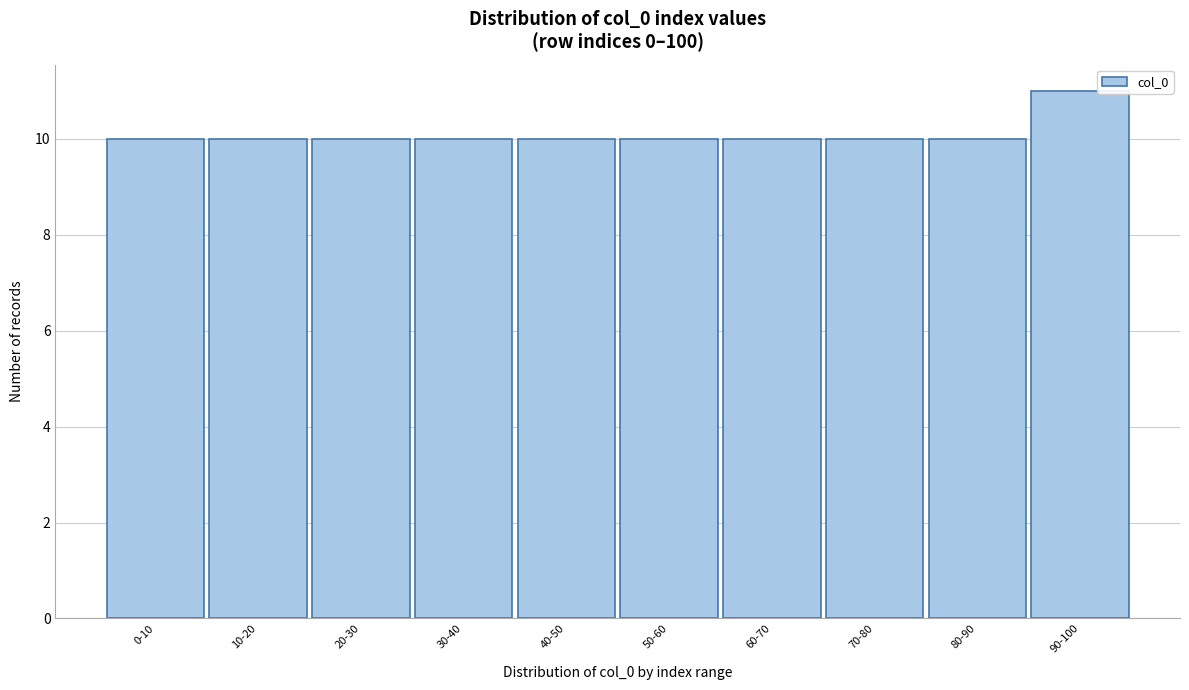

Reading left to right, what are all the values shown in this chart?

10	10	10	10	10	10	10	10	10	11